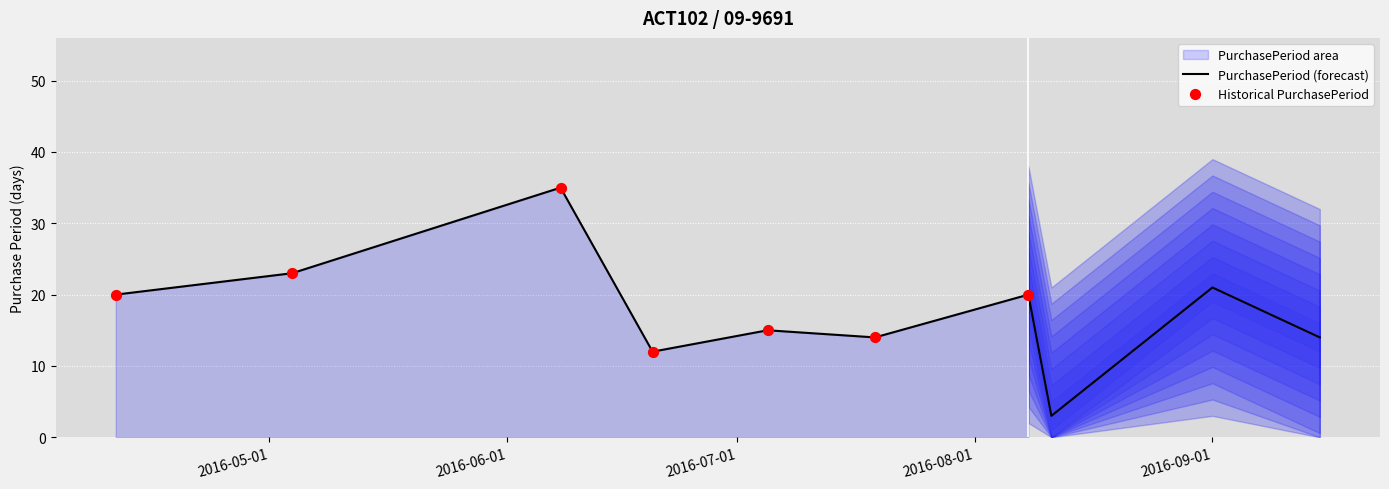

Between 2016-06-20 and 2016-07-05, which is larger?

2016-07-05